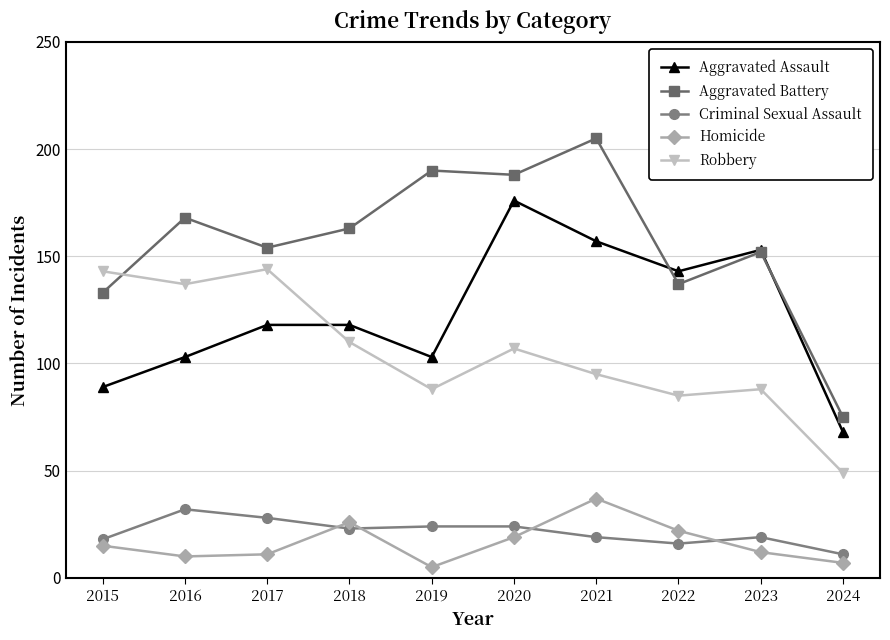

At how many categories does at least one series exceed 57?

10